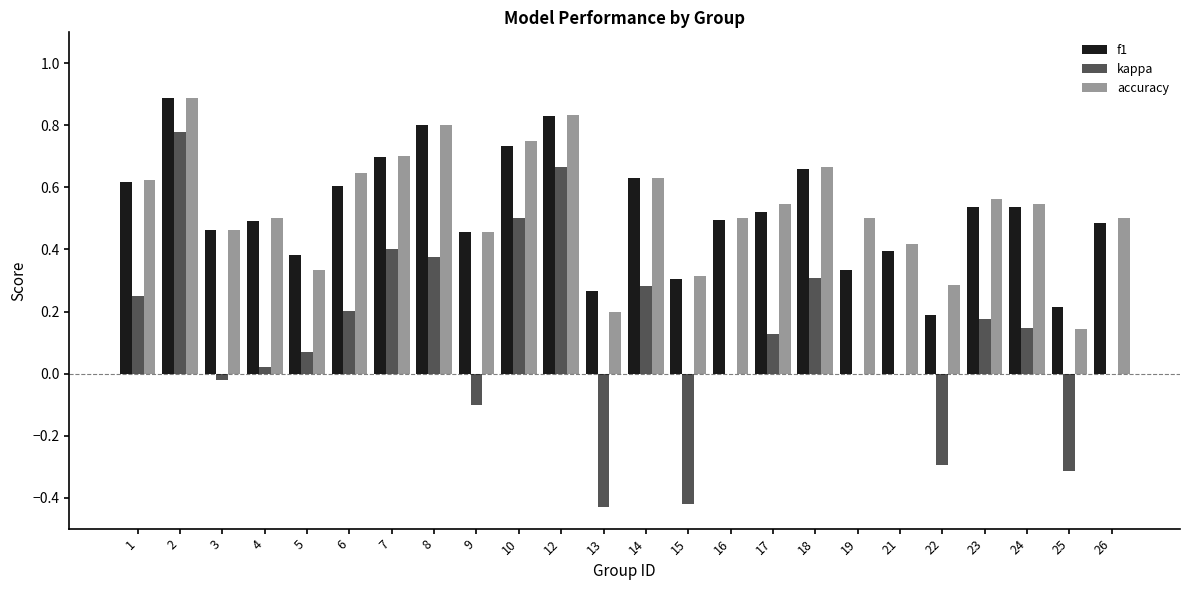

What is the maximum value for accuracy?

0.9